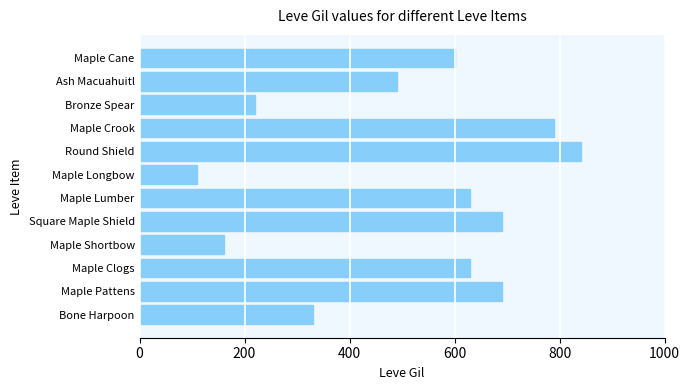

Reading top to bottom, extract all data points from this chart.

Maple Cane=600	Ash Macuahuitl=490	Bronze Spear=220	Maple Crook=790	Round Shield=840	Maple Longbow=110	Maple Lumber=630	Square Maple Shield=690	Maple Shortbow=160	Maple Clogs=630	Maple Pattens=690	Bone Harpoon=330